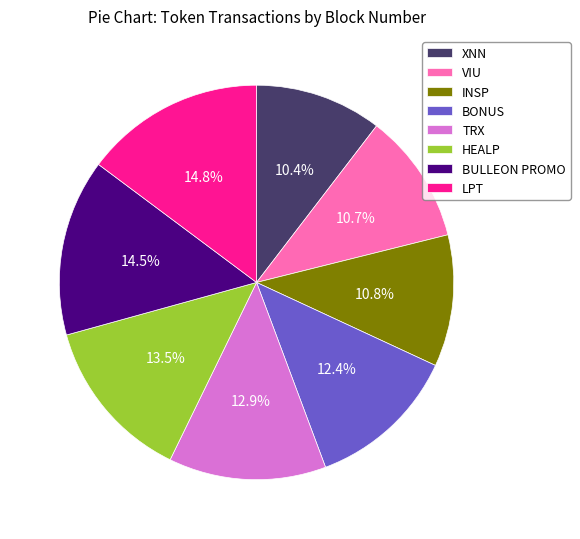

Which has a higher value, VIU or TRX?

TRX